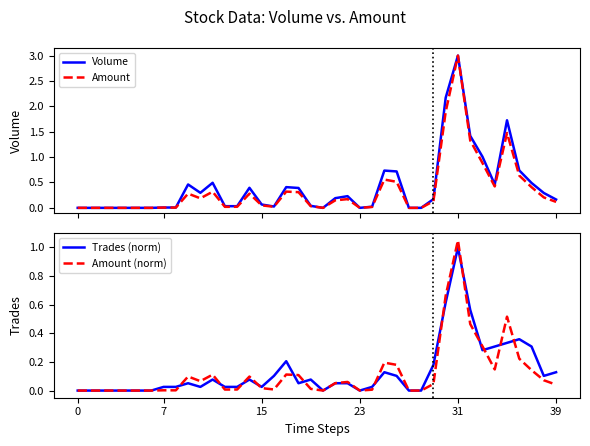

Reading left to right, what are all the values shown in this chart?

Volume: 0.0	0.0	0.0	0.0	0.0	0.0	0.0	0.0	0.0	0.5	0.3	0.5	0.0	0.0	0.4	0.1	0.0	0.4	0.4	0.0	0.0	0.2	0.2	0.0	0.0	0.7	0.7	0.0	0.0	0.2	2.2	3.0	1.4	1.0	0.5	1.7	0.7	0.5	0.3	0.2
Amount: 0.0	0.0	0.0	0.0	0.0	0.0	0.0	0.0	0.0	0.3	0.2	0.3	0.0	0.0	0.3	0.0	0.0	0.3	0.3	0.0	0.0	0.1	0.2	0.0	0.0	0.6	0.5	0.0	0.0	0.1	1.9	3.0	1.3	0.9	0.4	1.5	0.6	0.4	0.2	0.1
Trades (norm): 0.0	0.0	0.0	0.0	0.0	0.0	0.0	0.0	0.0	0.1	0.0	0.1	0.0	0.0	0.1	0.0	0.1	0.2	0.1	0.1	0.0	0.1	0.1	0.0	0.0	0.1	0.1	0.0	0.0	0.2	0.6	1.0	0.6	0.3	0.3	0.3	0.4	0.3	0.1	0.1
Amount (norm): 0.0	0.0	0.0	0.0	0.0	0.0	0.0	0.0	0.0	0.1	0.1	0.1	0.0	0.0	0.1	0.0	0.0	0.1	0.1	0.0	0.0	0.1	0.1	0.0	0.0	0.2	0.2	0.0	0.0	0.0	0.7	1.0	0.5	0.3	0.1	0.5	0.2	0.1	0.1	0.0